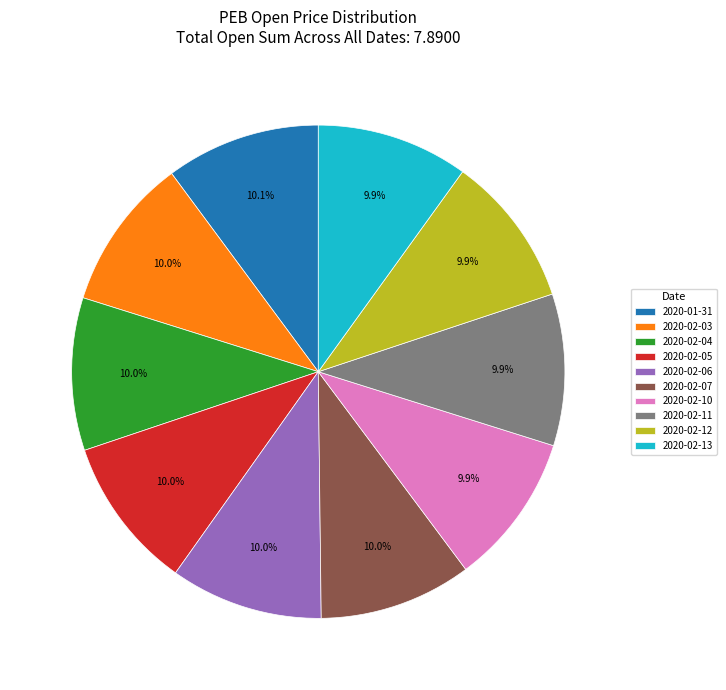

Does any single category account for the majority?

No